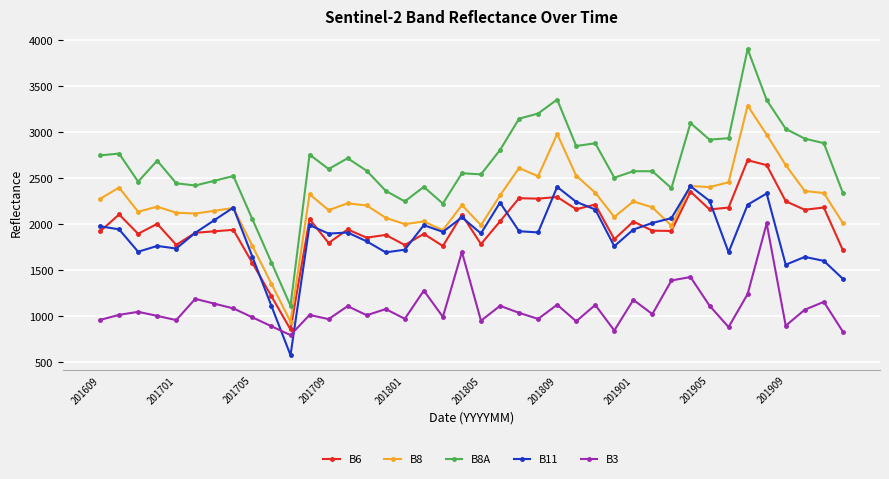

True or false: B8A has more than 1 points higher than both neighbors.

True